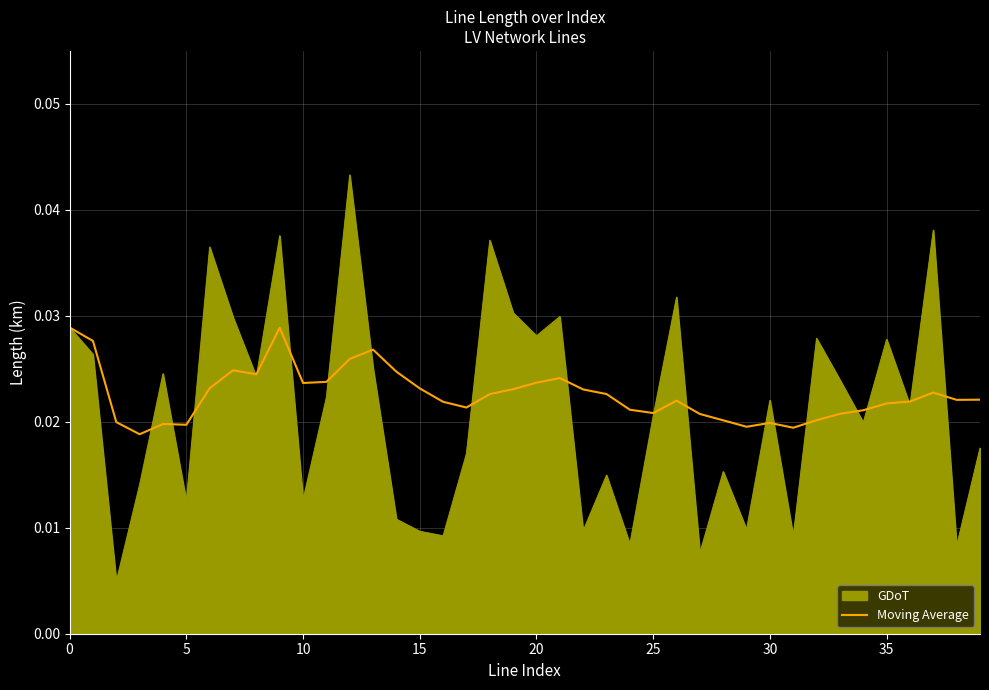

Which series has the widest spread of values?

GDoT